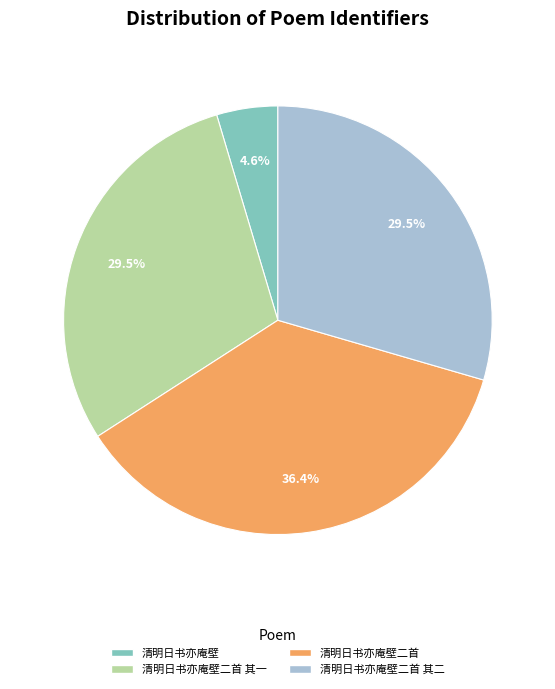

Is there a majority slice in this chart?

No